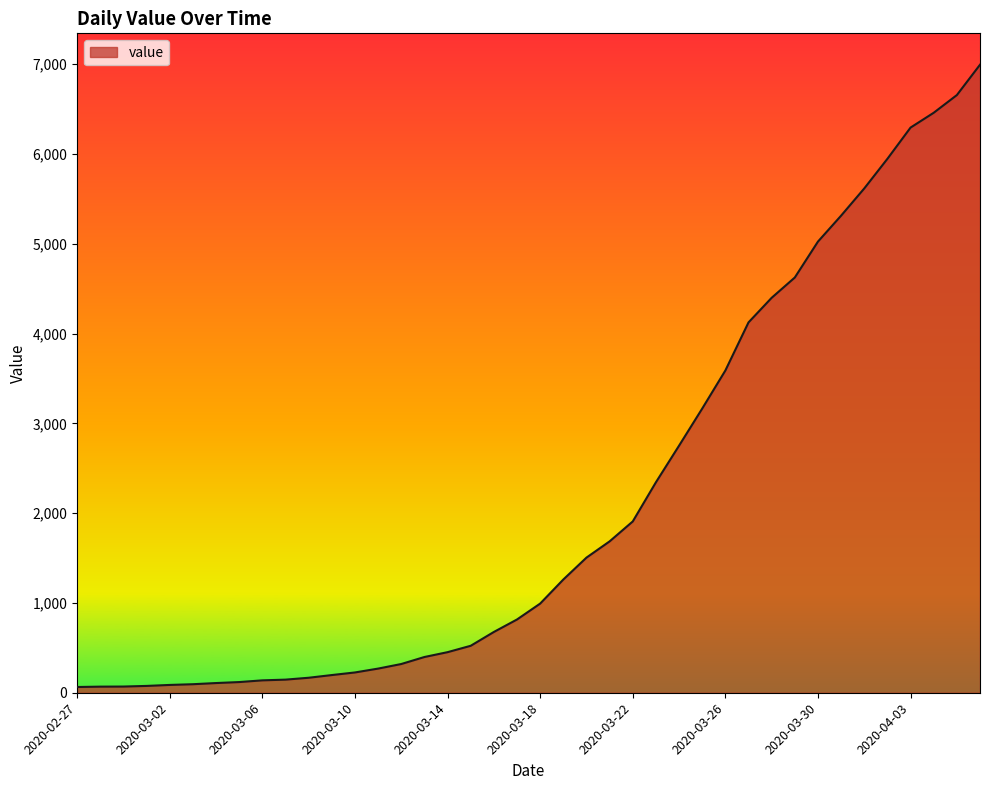

What is the maximum value shown in the chart?

6995